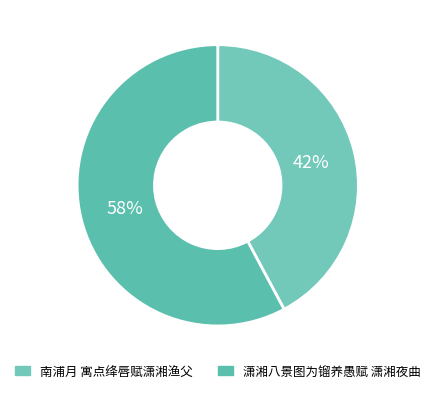

Combined, do 潇湘八景图为镏养愚赋 潇湘夜曲 and 南浦月 寓点绛唇赋潇湘渔父 account for over 50%?

Yes